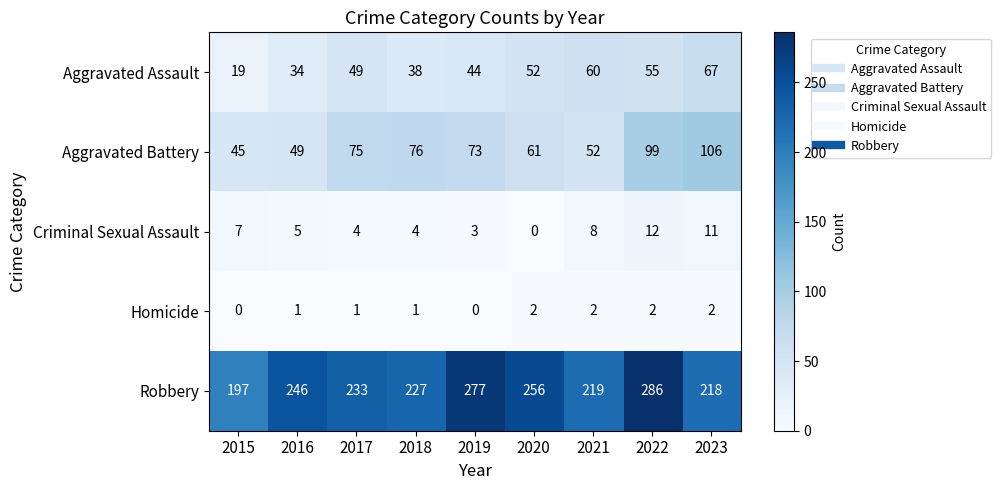

At which category is the sum across all series the highest?

2022